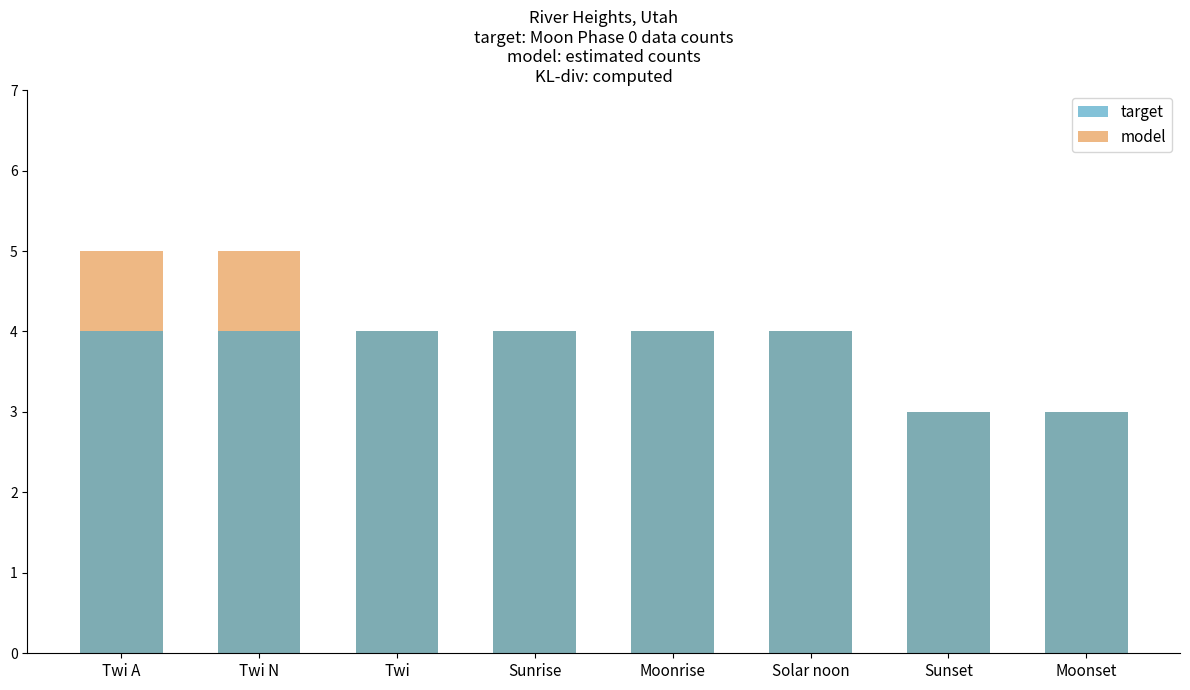

What is the label of the 2nd bar from the left?

Twi N